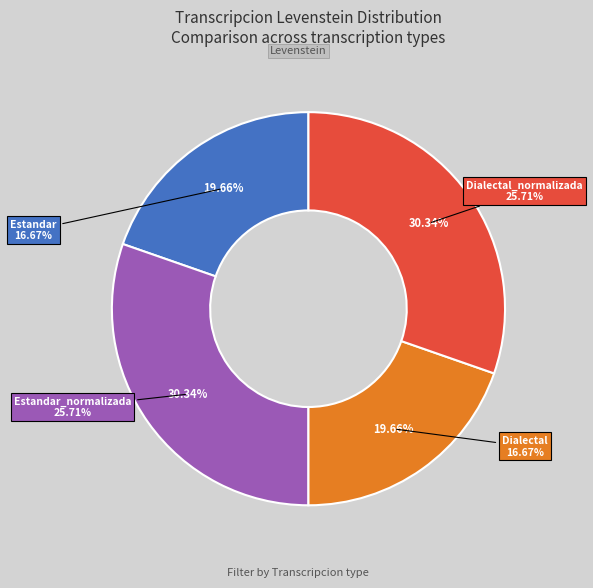

Approximately how many times larger is the value at Estandar compared to Estandar_normalizada?

0.6